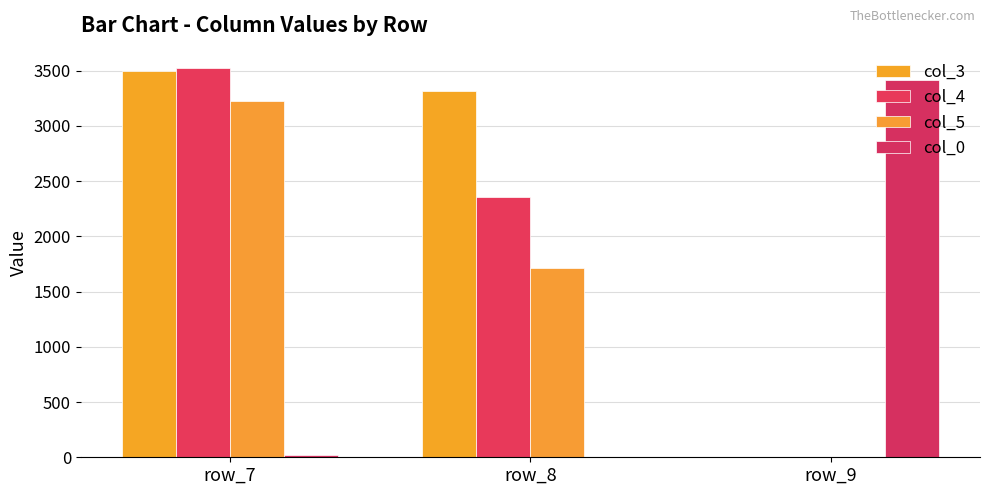

At which category is the sum across all series the highest?

row_7